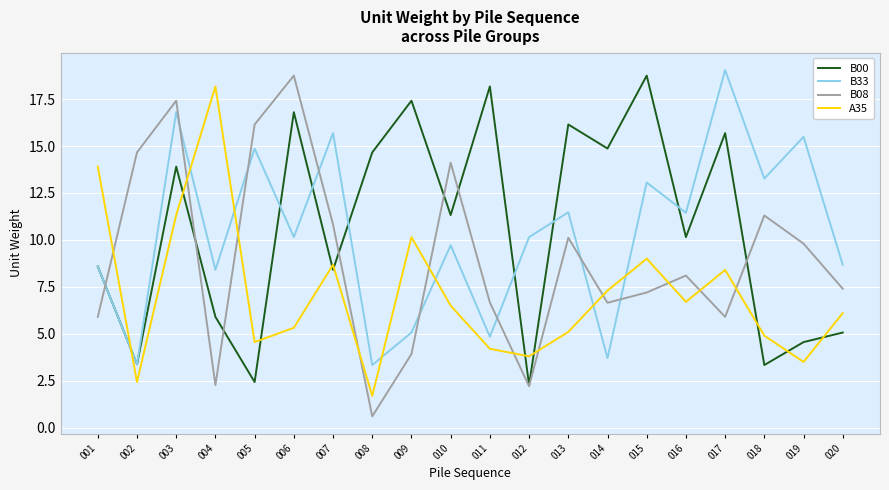

Between 005 and 012, which series saw the biggest shift?

B08